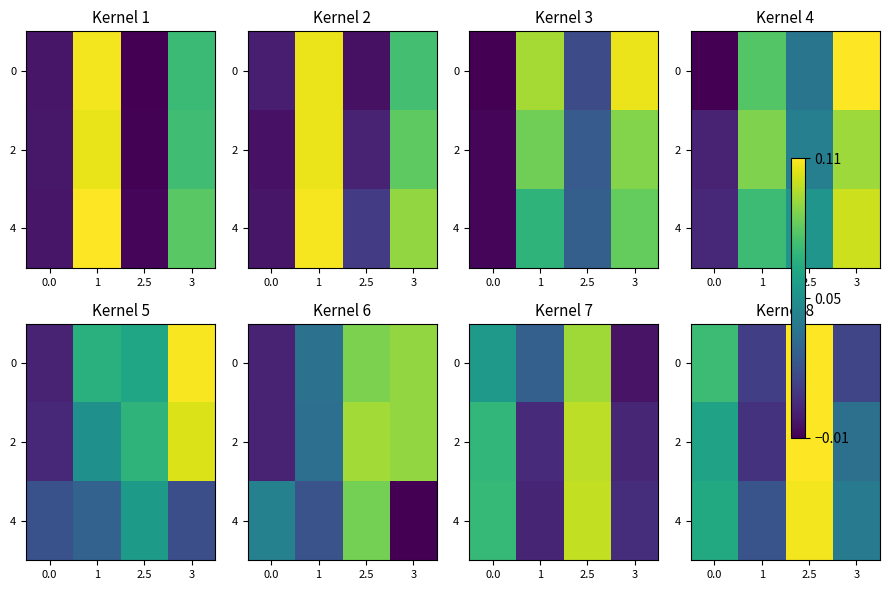

Read the 2 value at 2.5.

0.1